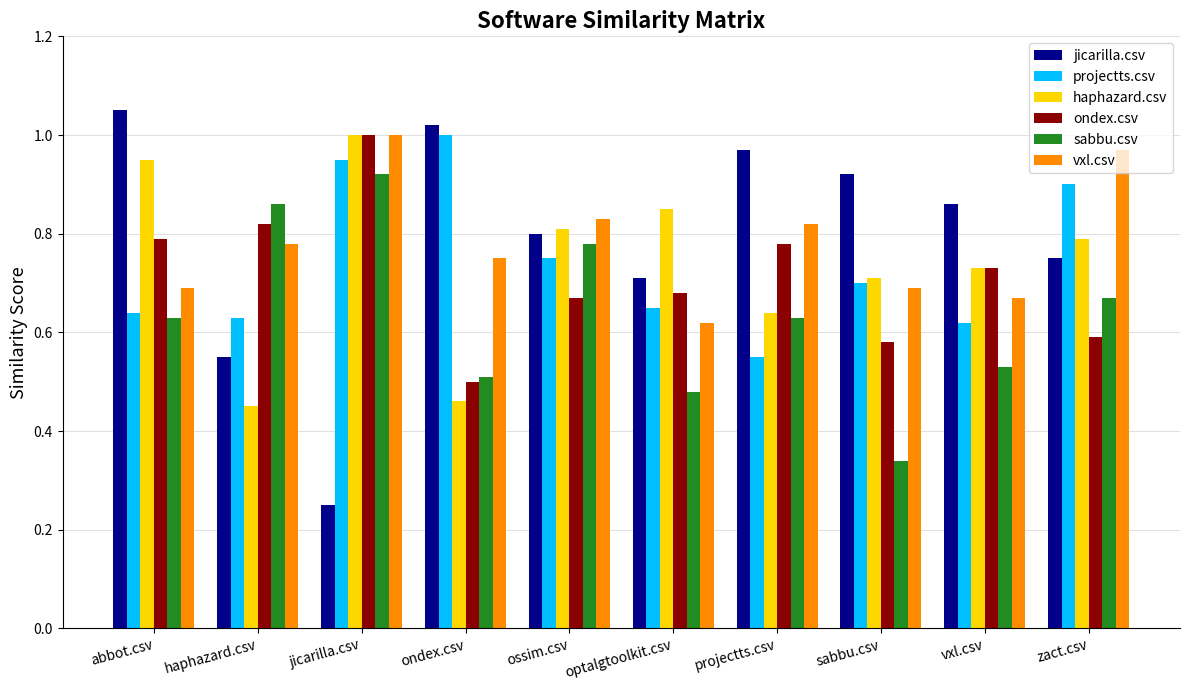

Between projectts.csv and vxl.csv, which series saw the biggest shift?

vxl.csv